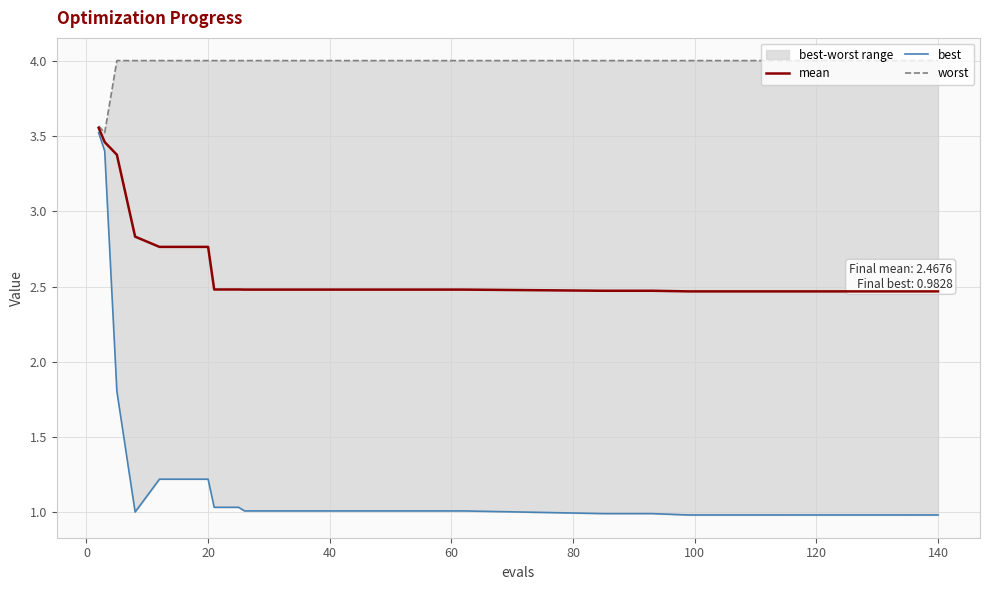

True or false: mean and worst cross at least once.

False